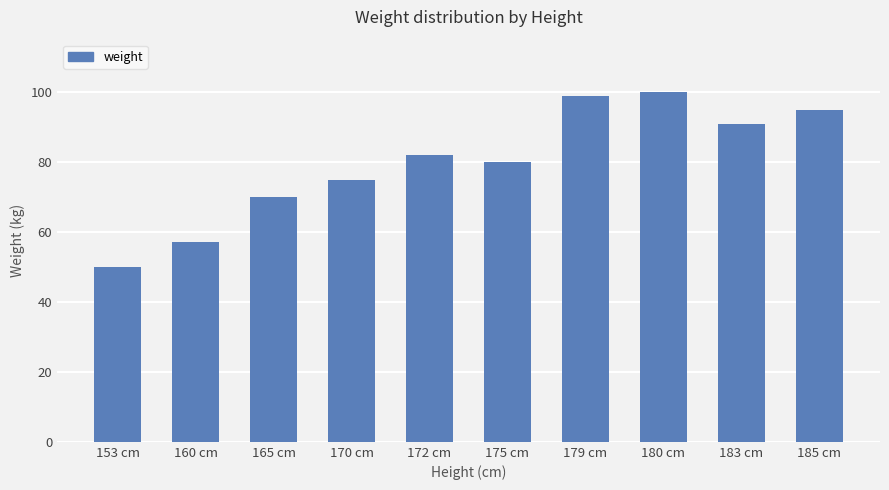

What is the sum of the values at 153 cm and 179 cm?

149